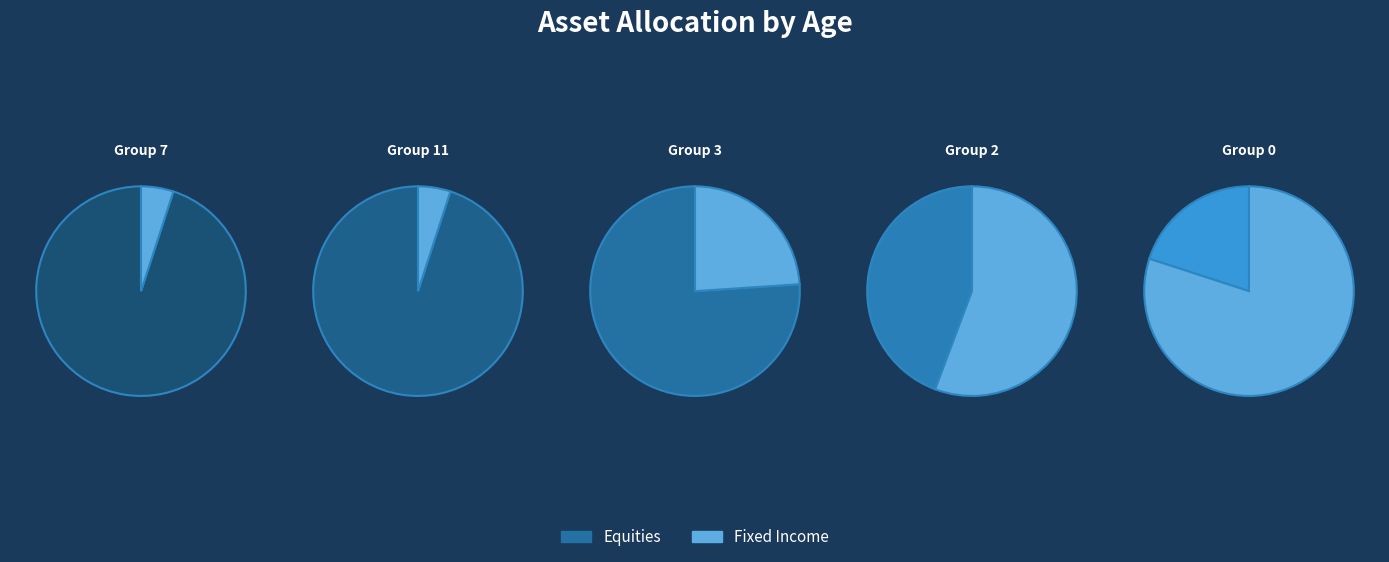

Between 7 and 3, which is larger?

7